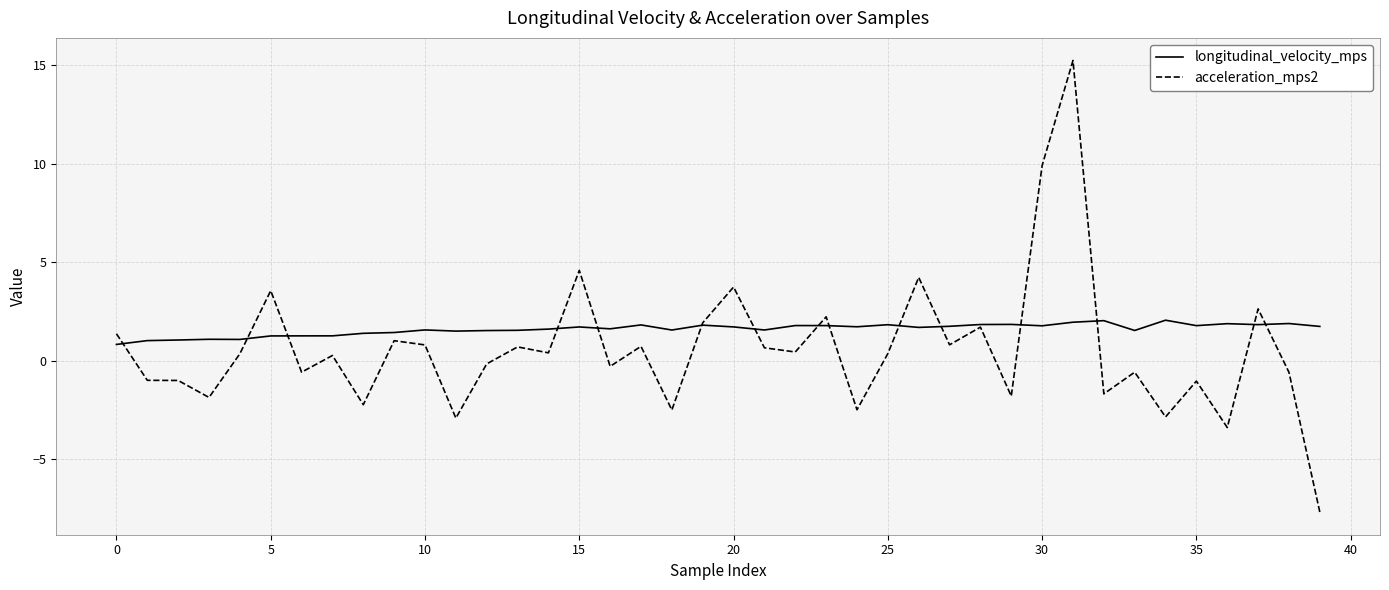

What is the difference between the maximum and second lowest values in the acceleration_mps2 series?

18.6